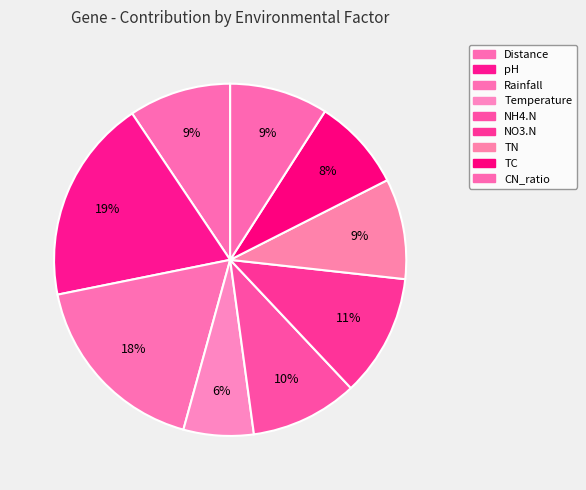

To the nearest percent, what percentage of the pie is pH?

19%